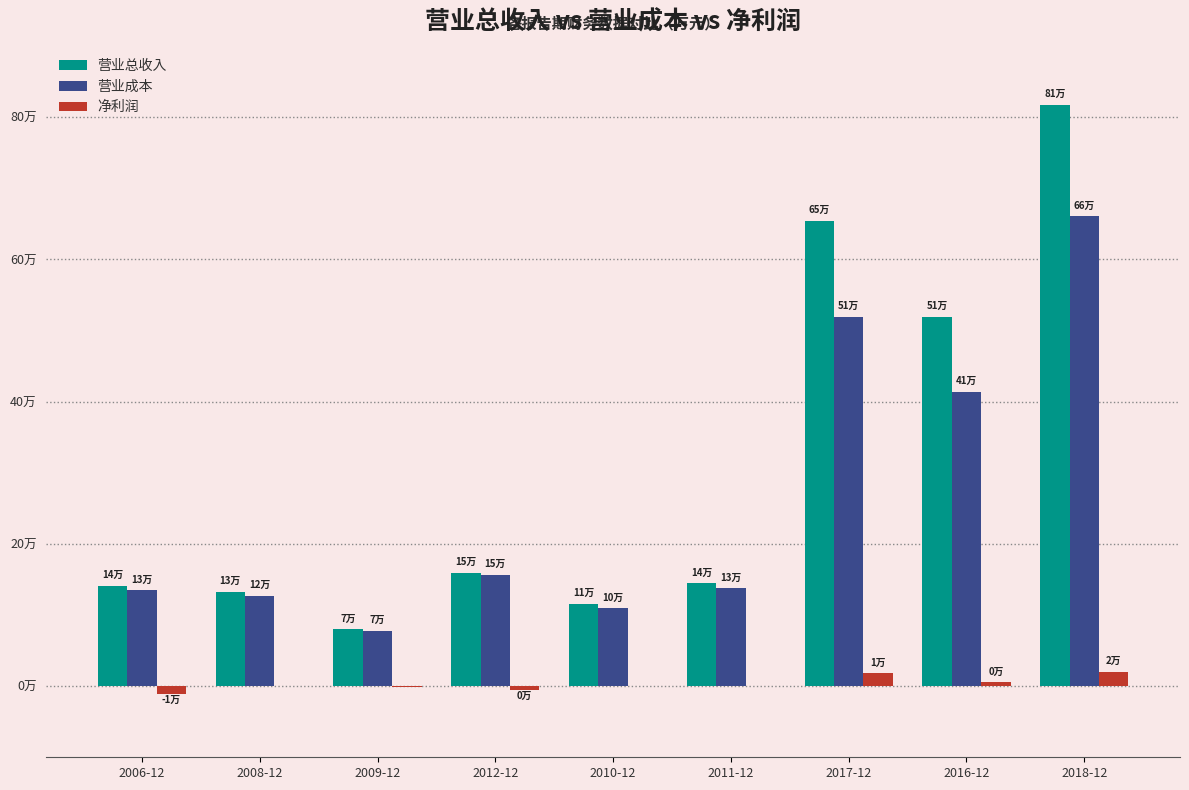

Reading left to right, what are all the values shown in this chart?

营业总收入: 140923	132354	79976	159563	115770	144880	654081	519605	817652
营业成本: 134536	126689	77466	156704	109241	137852	519344	413871	660664
净利润: -11201	42	-1056	-5114	766	462	18125	5352	20325